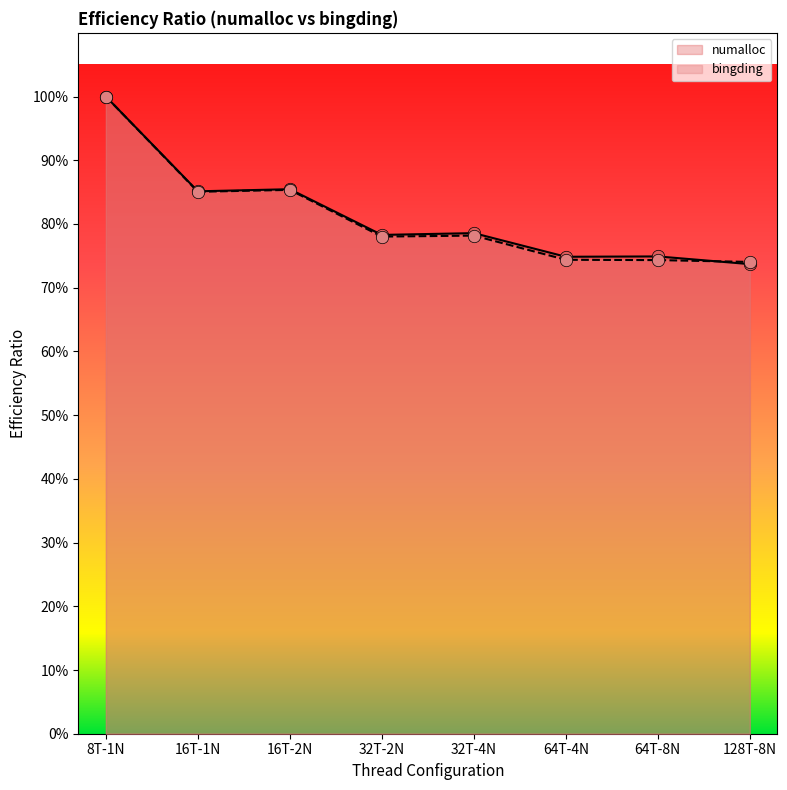

Is the value of numalloc at 8T-1N greater than the value of bingding at 8T-1N?

No